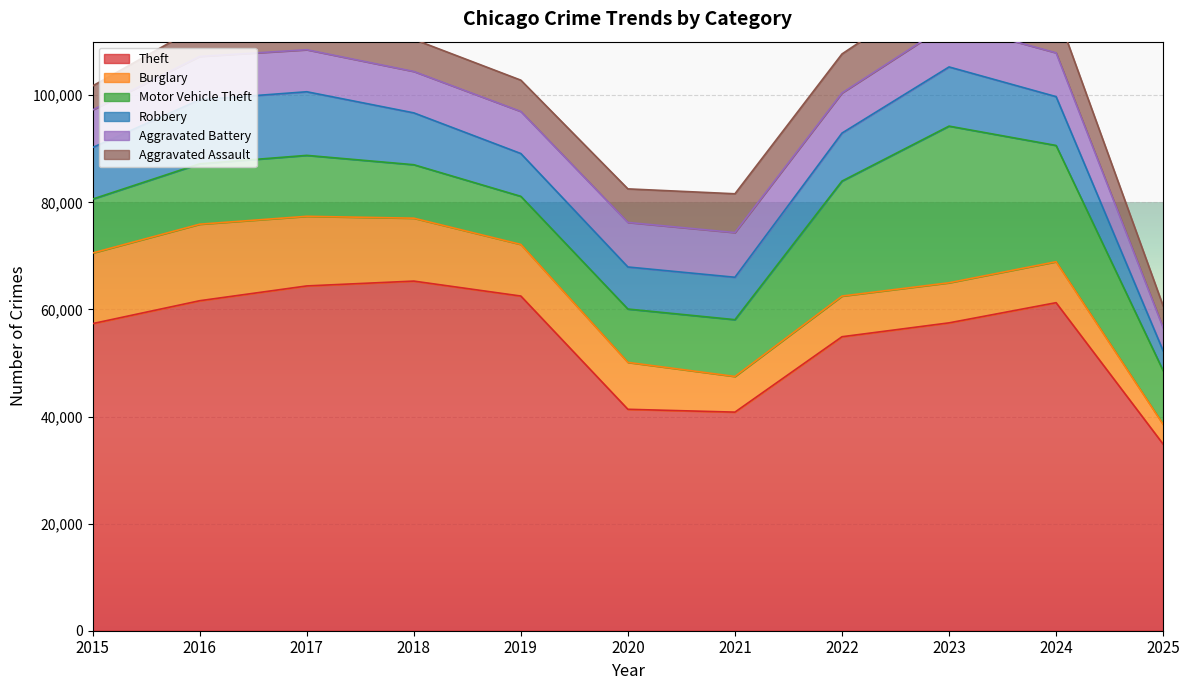

Where do Robbery and Aggravated Assault first cross each other?

2024 and 2025